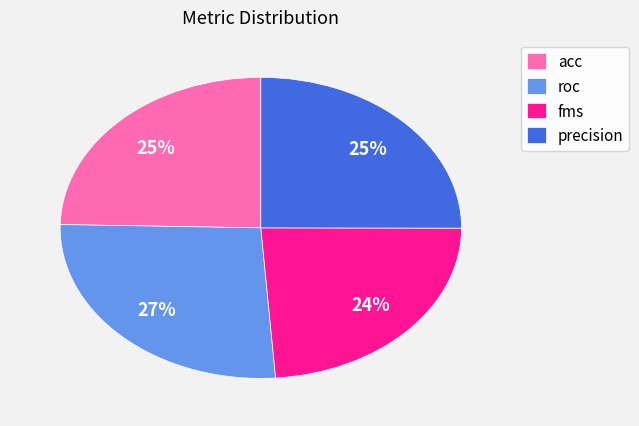

What percentage is the acc slice, to the nearest percent?

25%